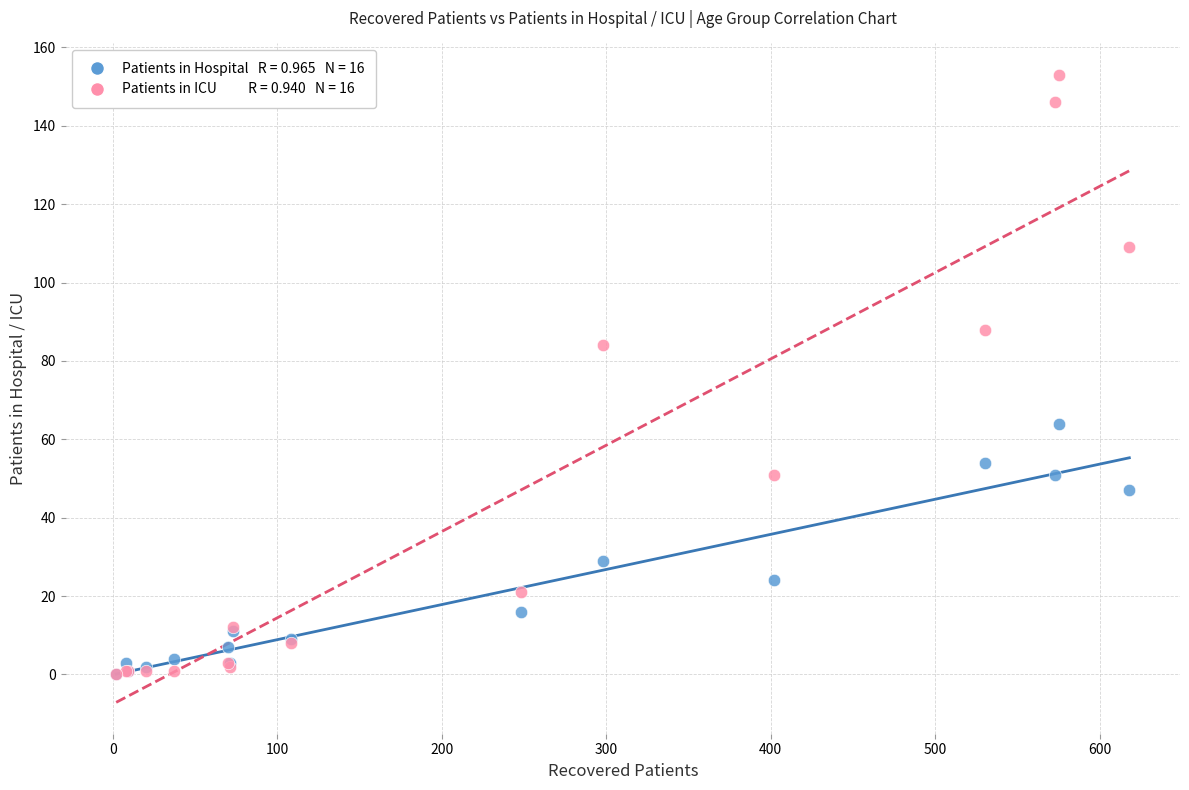

Across all series, what Y value is closest to 76?

84